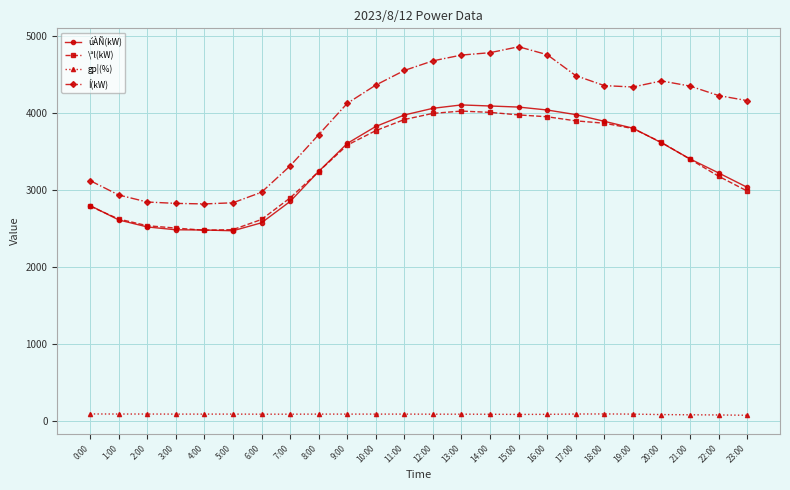

True or false: \ªl(kW) and gp¦(%) intersect in this chart.

False